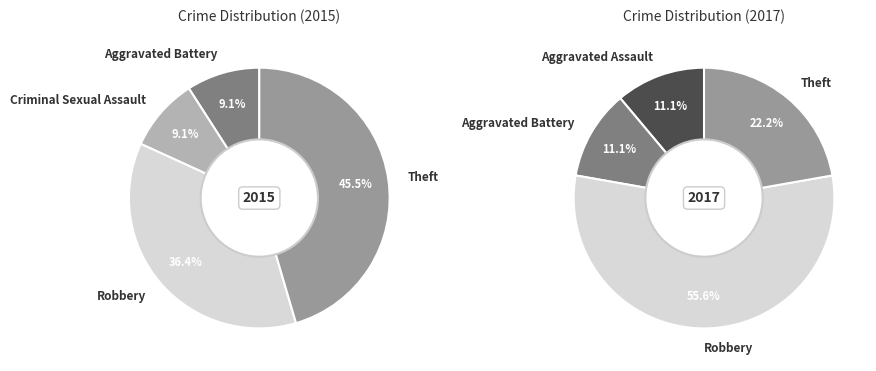

Is the sum of Aggravated Battery and Theft greater than half?

Yes